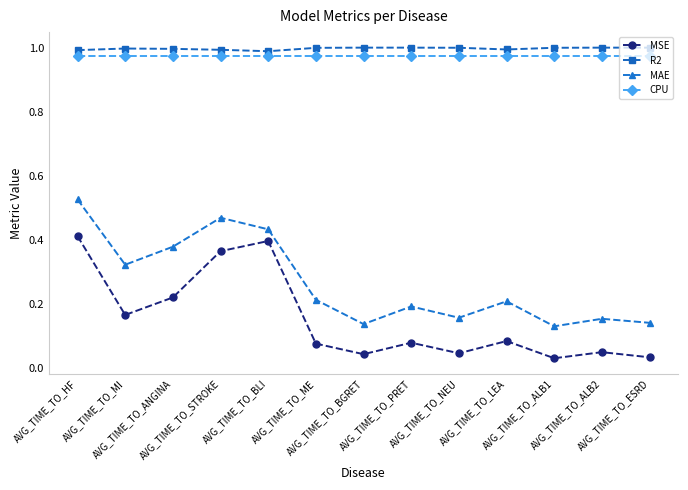

What position from the right is AVG_TIME_TO_ME?

8